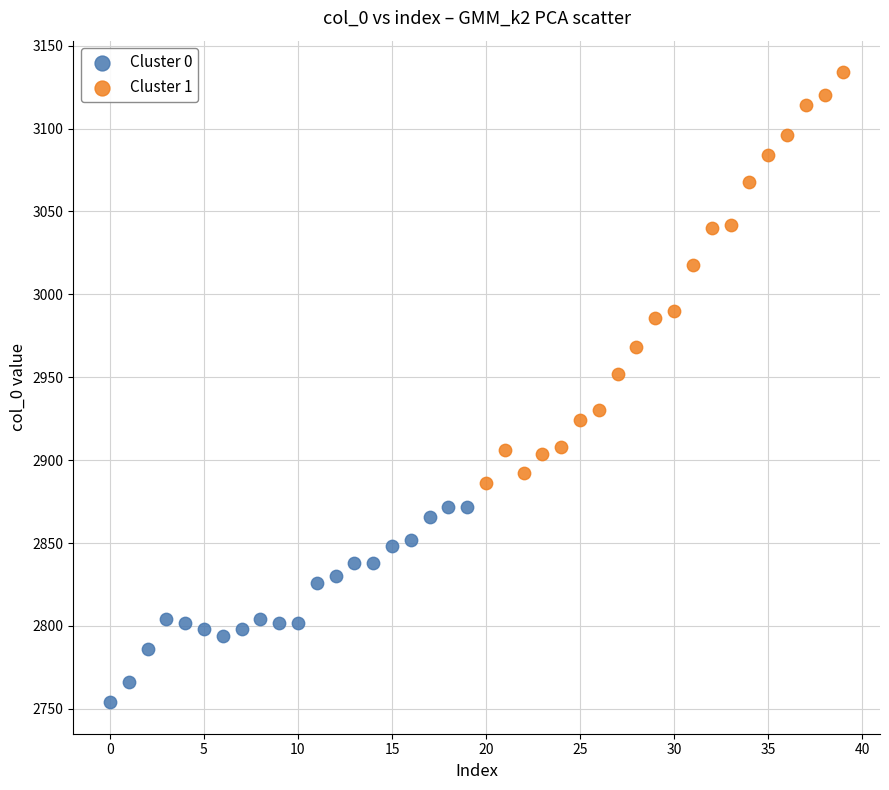

Which series contains the highest Y value?

Cluster 1